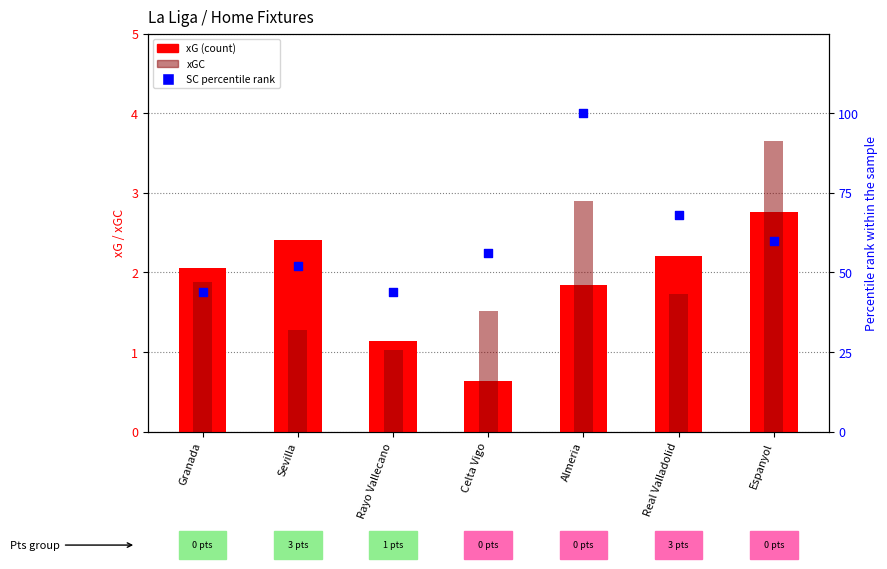

Which series has the widest spread of Y values?

SC (percentile)